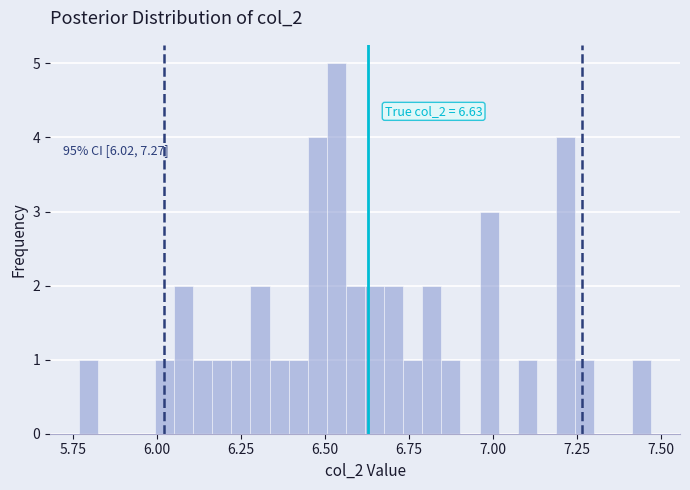

Read against the x-axis, roughly where is the centre of the tallest bar?

6.55